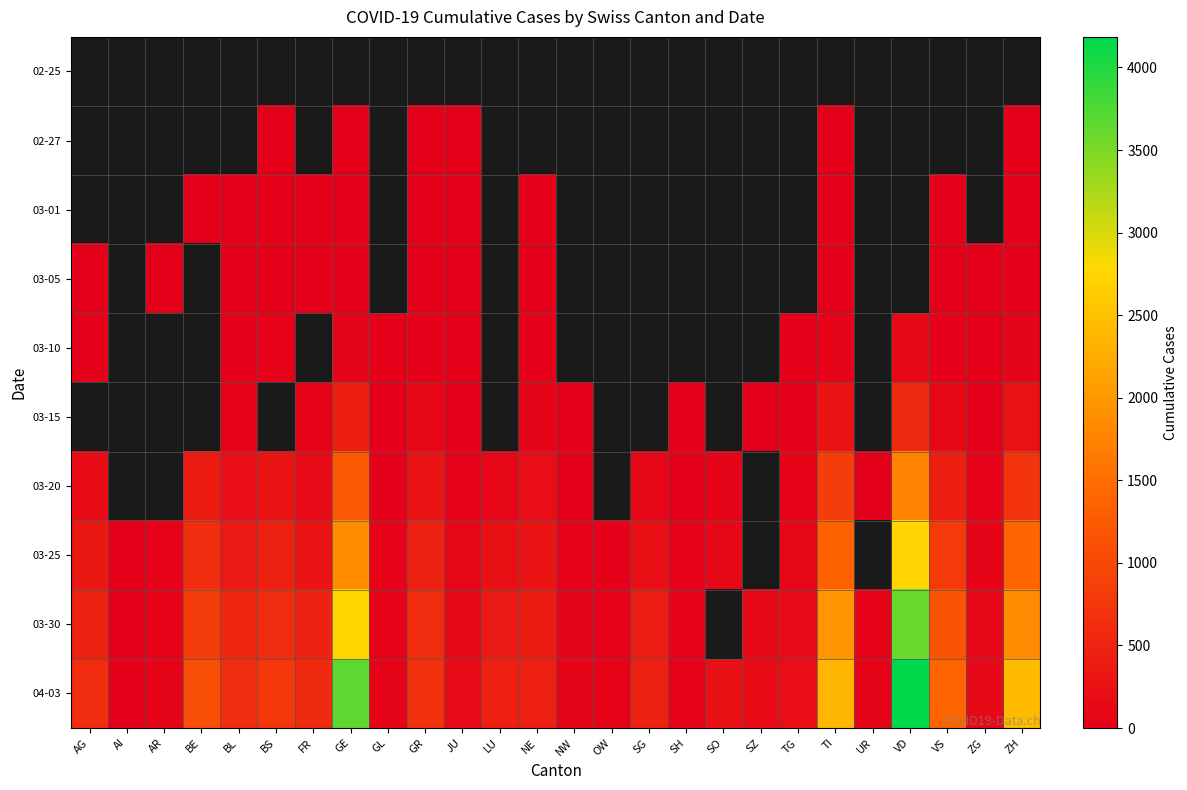

Which has a higher value, OW or LU?

LU